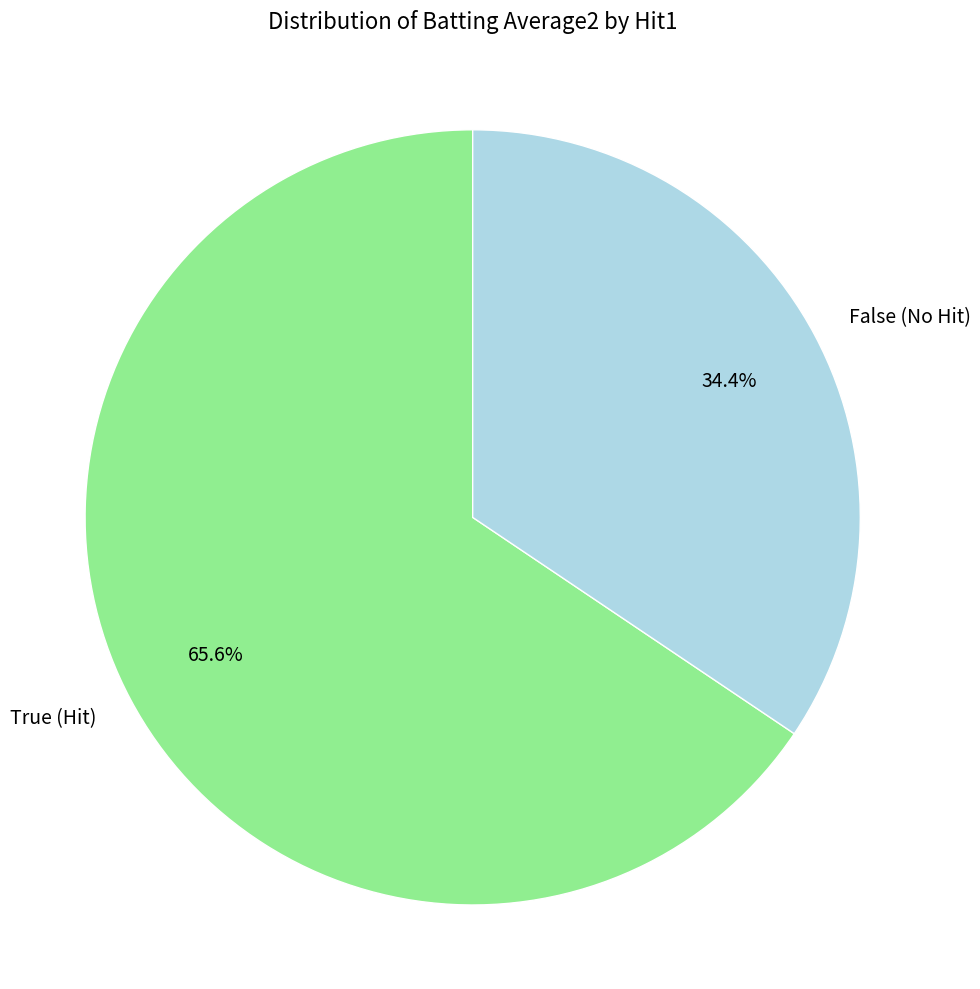

How many segments does this pie chart have?

2